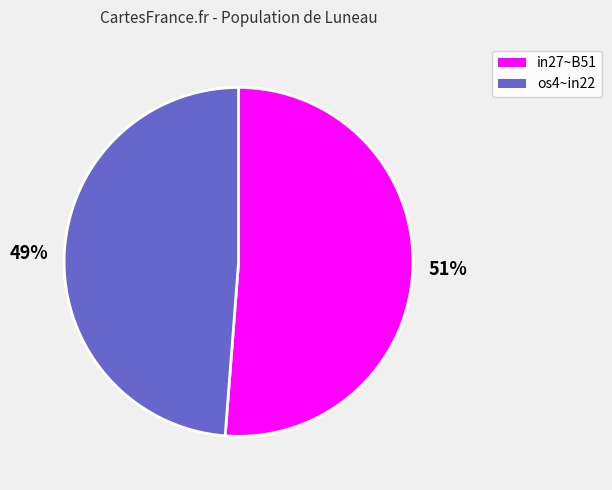

To the nearest percent, what is the difference between the largest and smallest slice percentages?

2%